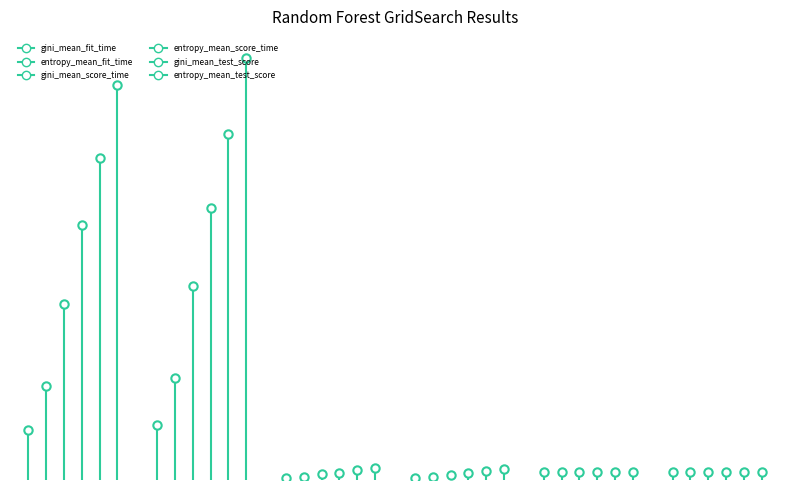

What are all the series names shown in the legend?

gini_mean_fit_time, entropy_mean_fit_time, gini_mean_score_time, entropy_mean_score_time, gini_mean_test_score, entropy_mean_test_score